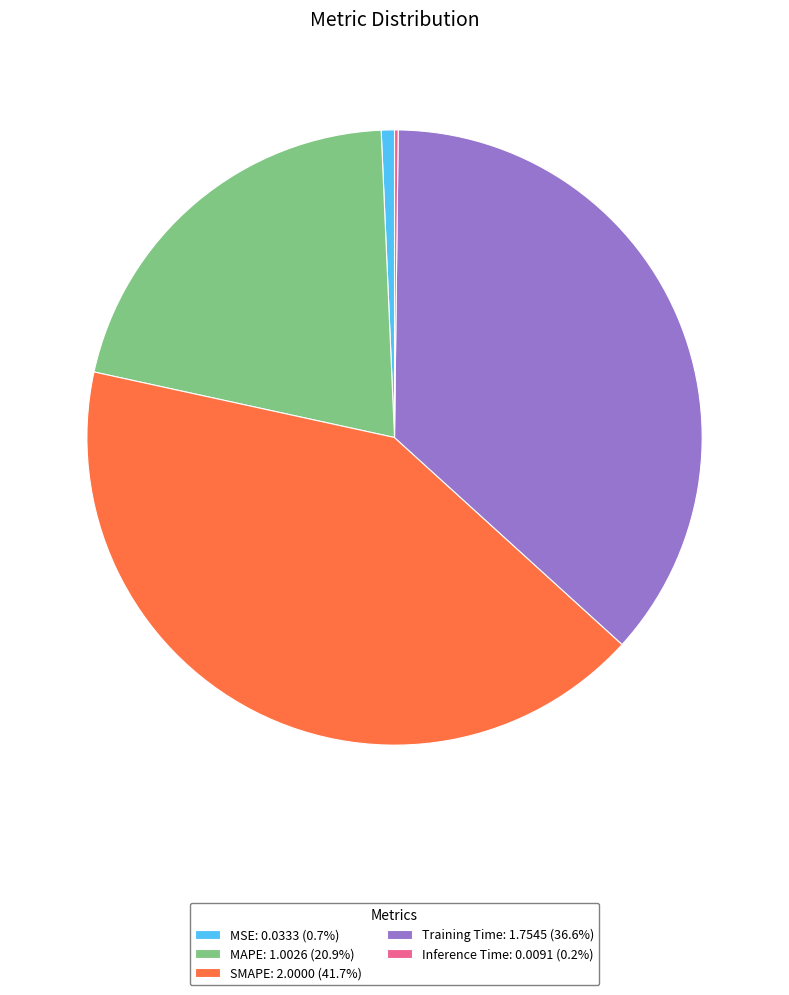

Does any single category account for the majority?

No